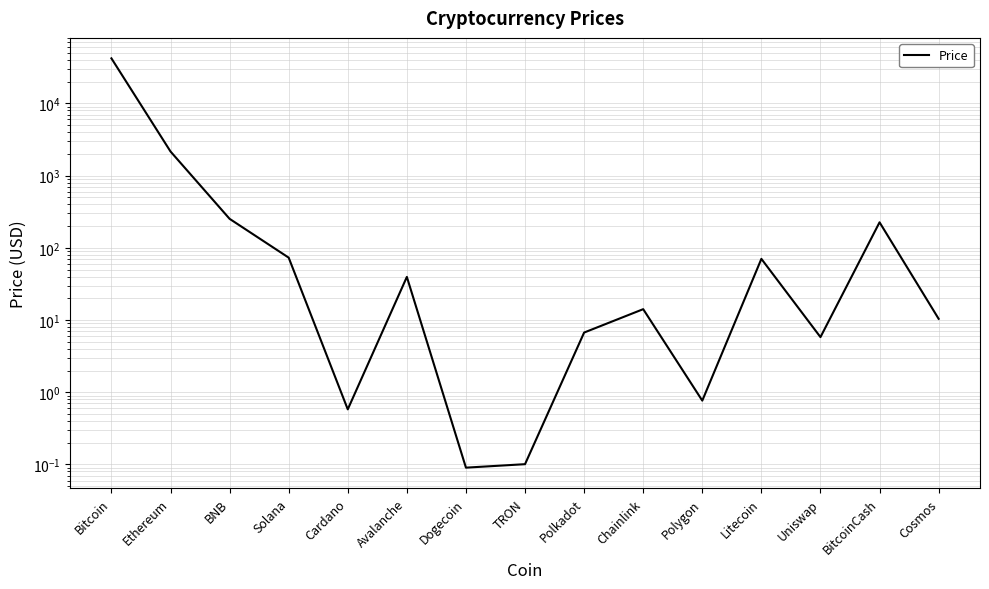

What is the label of the 3rd point from the left?

BNB